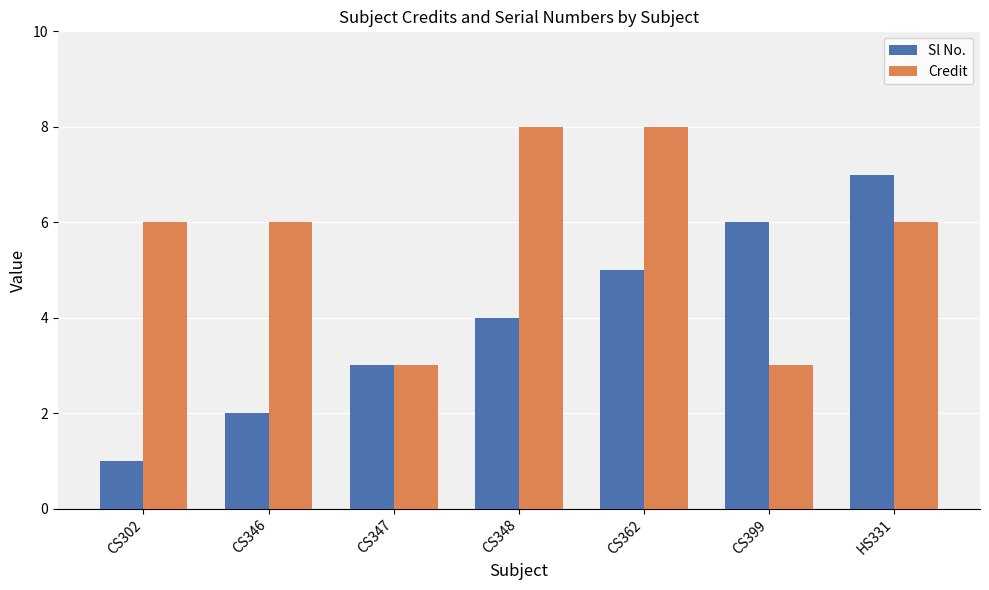

Read the Credit value at CS347.

3